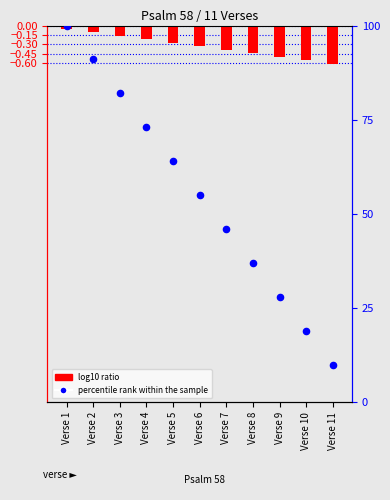

Is the value of percentile rank within the sample at Verse 1 greater than the value of log10 ratio at Verse 7?

Yes